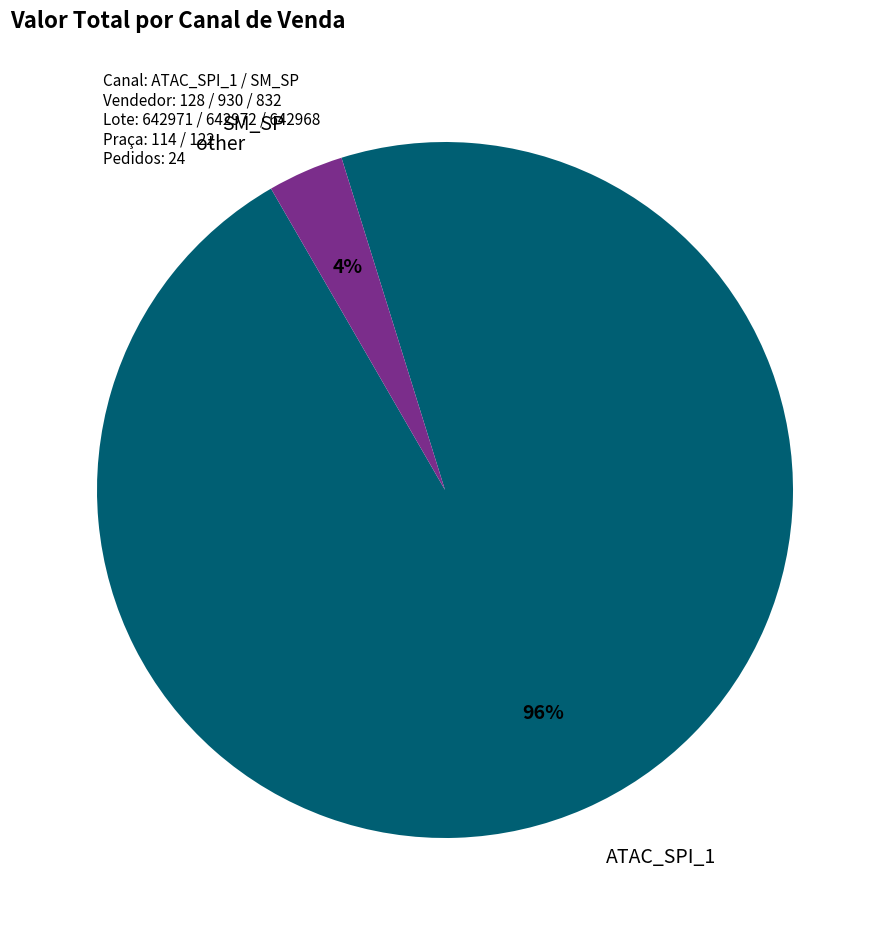

Does any single category account for the majority?

Yes